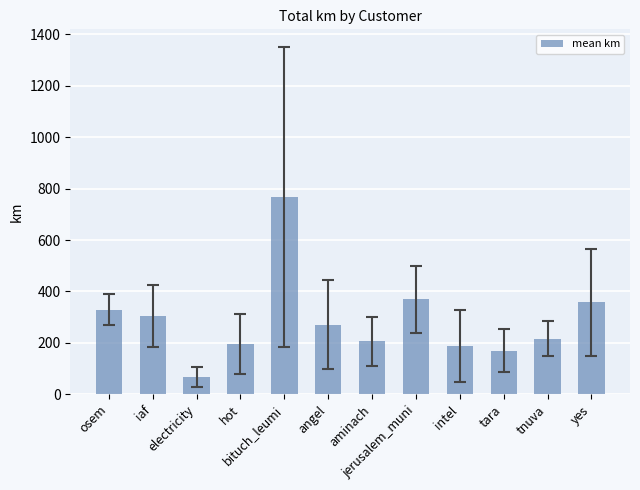

Does the chart contain stacked bars?

No